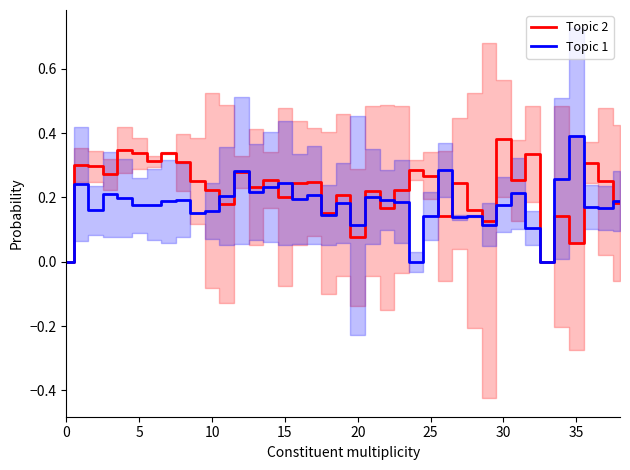

At which label does Topic 1 reach its peak?

35